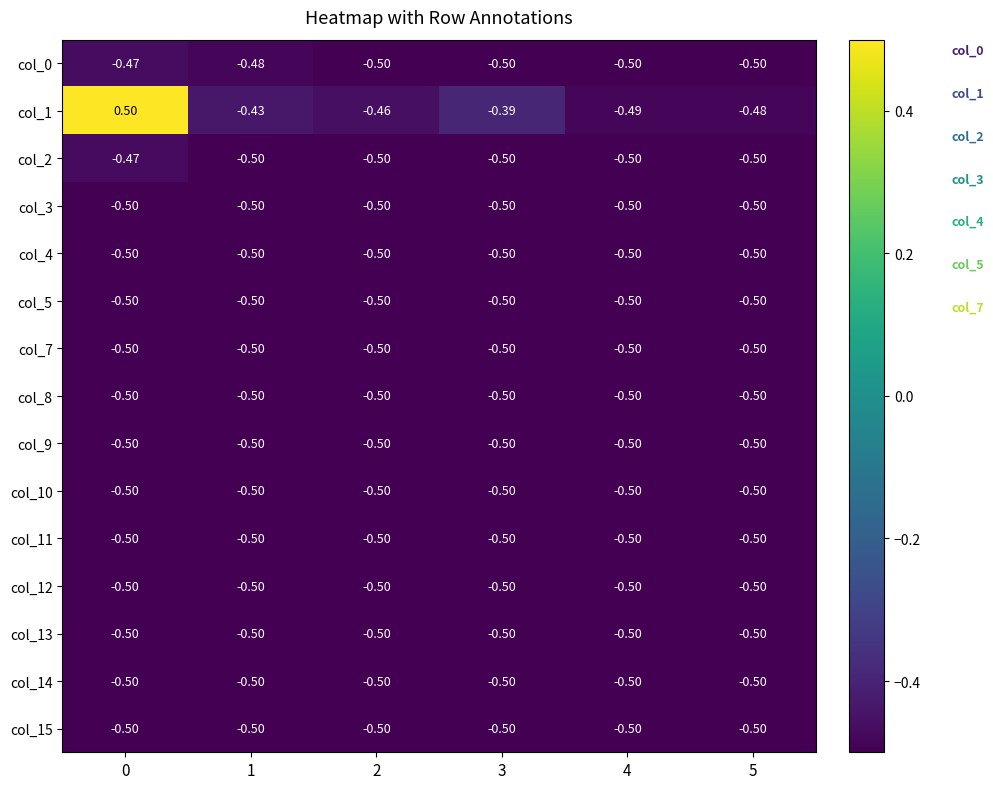

Reading right to left, list all the values displayed in this chart.

col_0: 5=-0.5	4=-0.5	3=-0.5	2=-0.5	1=-0.5	0=-0.5
col_1: 5=-0.5	4=-0.5	3=-0.4	2=-0.5	1=-0.4	0=0.5
col_2: 5=-0.5	4=-0.5	3=-0.5	2=-0.5	1=-0.5	0=-0.5
col_3: 5=-0.5	4=-0.5	3=-0.5	2=-0.5	1=-0.5	0=-0.5
col_4: 5=-0.5	4=-0.5	3=-0.5	2=-0.5	1=-0.5	0=-0.5
col_5: 5=-0.5	4=-0.5	3=-0.5	2=-0.5	1=-0.5	0=-0.5
col_7: 5=-0.5	4=-0.5	3=-0.5	2=-0.5	1=-0.5	0=-0.5
col_8: 5=-0.5	4=-0.5	3=-0.5	2=-0.5	1=-0.5	0=-0.5
col_9: 5=-0.5	4=-0.5	3=-0.5	2=-0.5	1=-0.5	0=-0.5
col_10: 5=-0.5	4=-0.5	3=-0.5	2=-0.5	1=-0.5	0=-0.5
col_11: 5=-0.5	4=-0.5	3=-0.5	2=-0.5	1=-0.5	0=-0.5
col_12: 5=-0.5	4=-0.5	3=-0.5	2=-0.5	1=-0.5	0=-0.5
col_13: 5=-0.5	4=-0.5	3=-0.5	2=-0.5	1=-0.5	0=-0.5
col_14: 5=-0.5	4=-0.5	3=-0.5	2=-0.5	1=-0.5	0=-0.5
col_15: 5=-0.5	4=-0.5	3=-0.5	2=-0.5	1=-0.5	0=-0.5